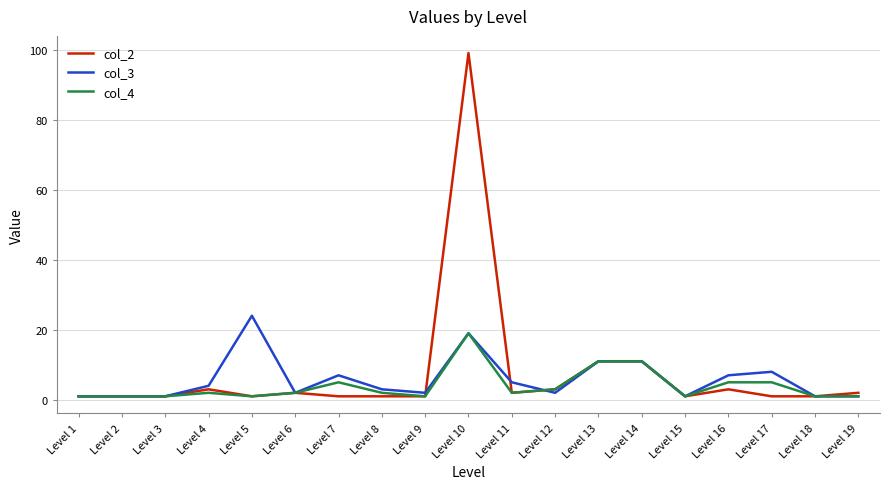

The col_2 series shows 1 at Level 15. True or false?

True